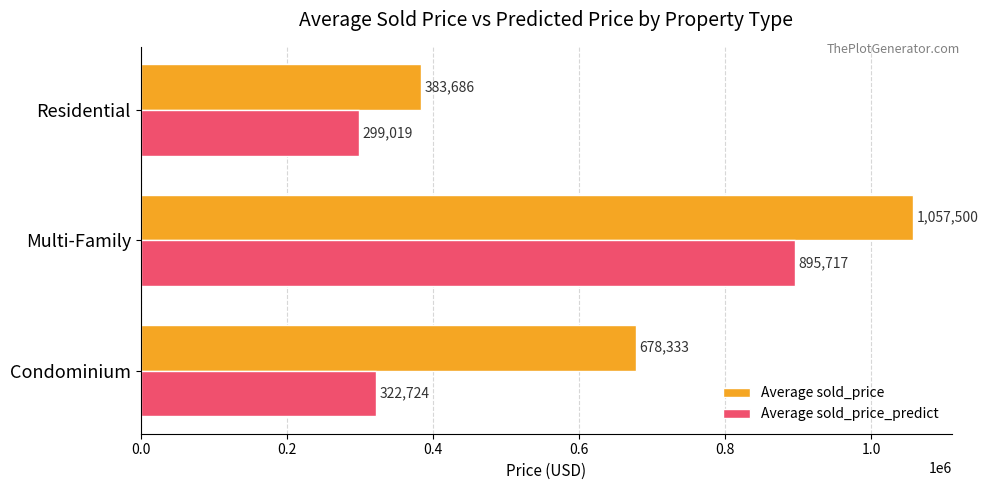

What is the difference between the maximum and minimum values in the Average sold_price_predict series?

596698